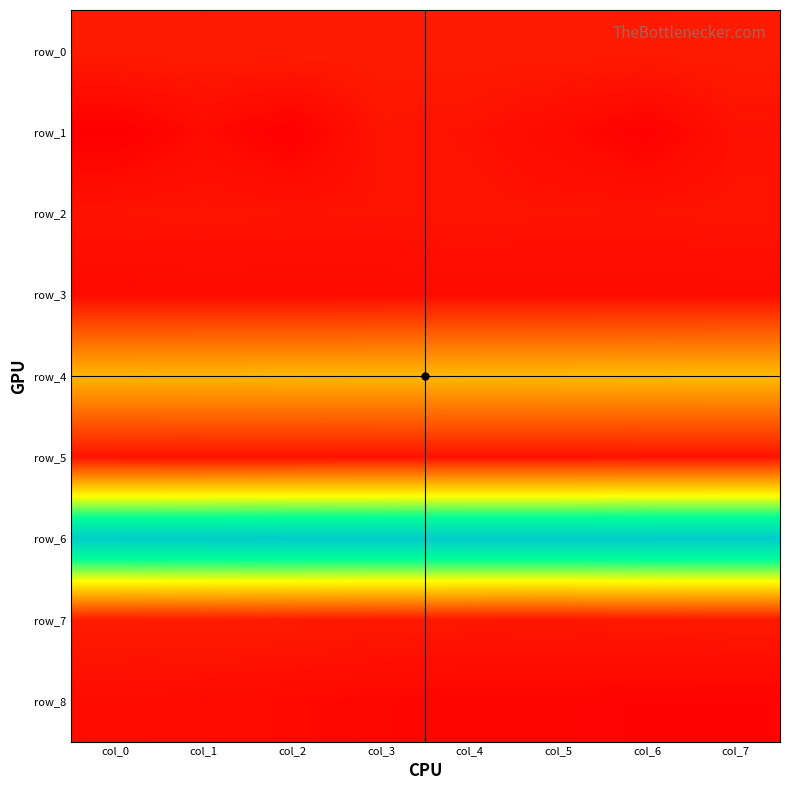

Between col_0 and col_1, which is larger?

col_0